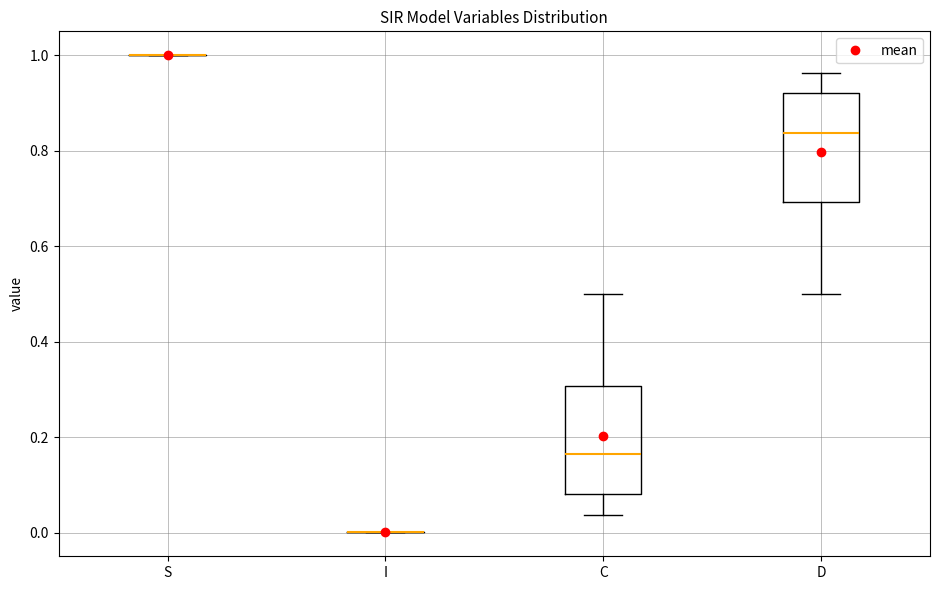

Reading left to right, transcribe this box plot: for each box, give where its median line is, the range the box spans, and where its two whiskers end, as read against the y-axis. The values are not printed on the chart, so give them approximately, as read against the axis.

S: box collapsed to a line at 1.00, whiskers 1.00 to 1.00
I: box collapsed to a line at 0.00, whiskers 0.00 to 0.00
C: median 0.16, box 0.08 to 0.30, whiskers 0.04 to 0.50
D: median 0.84, box 0.70 to 0.92, whiskers 0.50 to 0.96